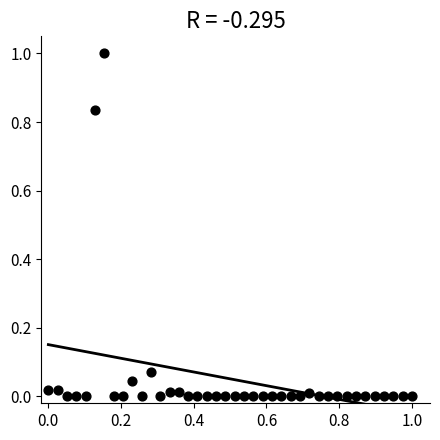

What is the range of Y values (max minus min)?

1.0